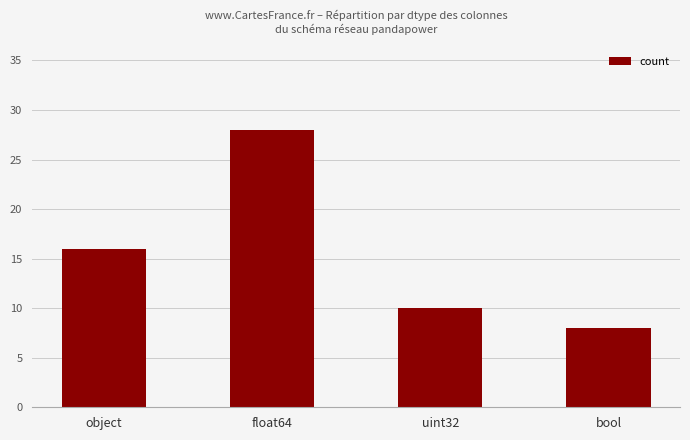

Reading left to right, what are all the values shown in this chart?

object=16	float64=28	uint32=10	bool=8